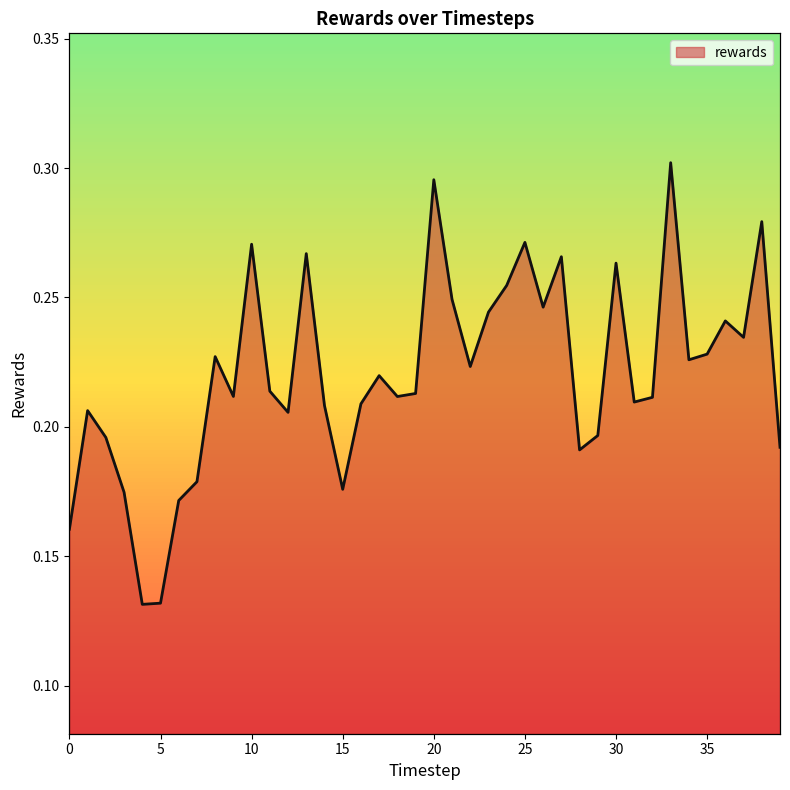

Is it true that the value at 27 is 0.3?

True